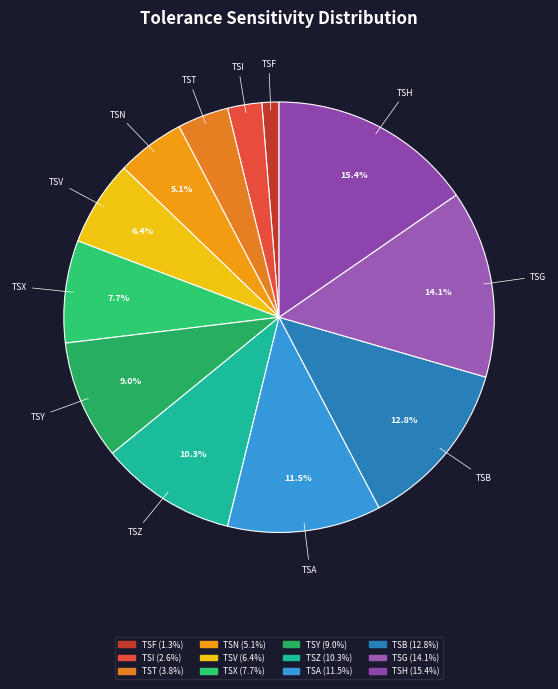

To the nearest percent, what portion does TSF represent?

1%